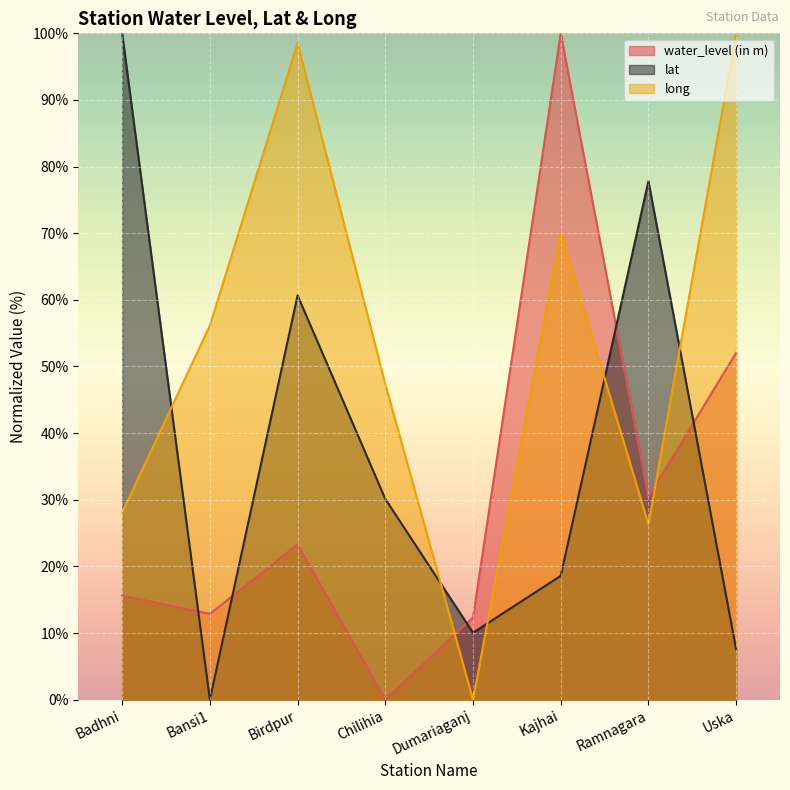

At which category is the sum across all series the highest?

Kajhai